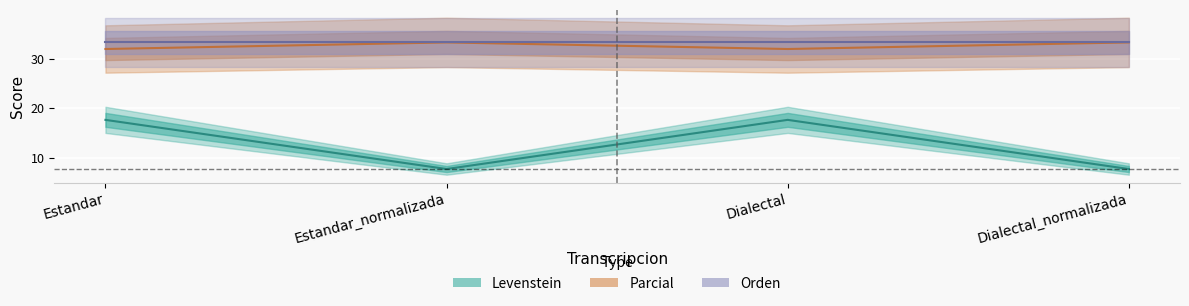

At which category does Levenstein reach its first local peak?

Dialectal